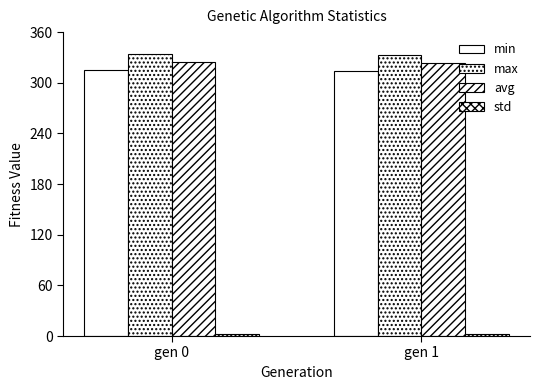

List the labels in order of avg value, smallest first.

gen 1, gen 0